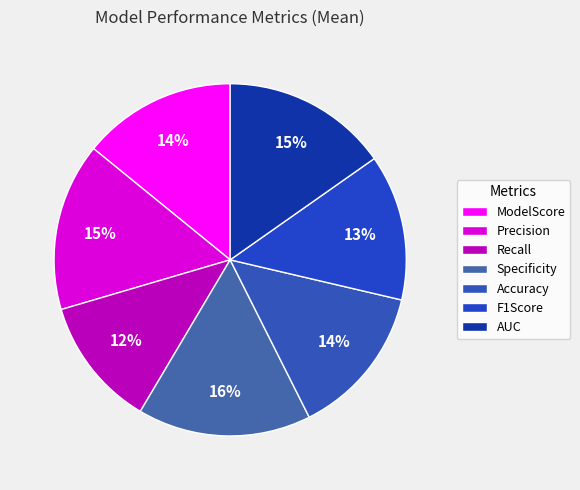

Is there a majority slice in this chart?

No